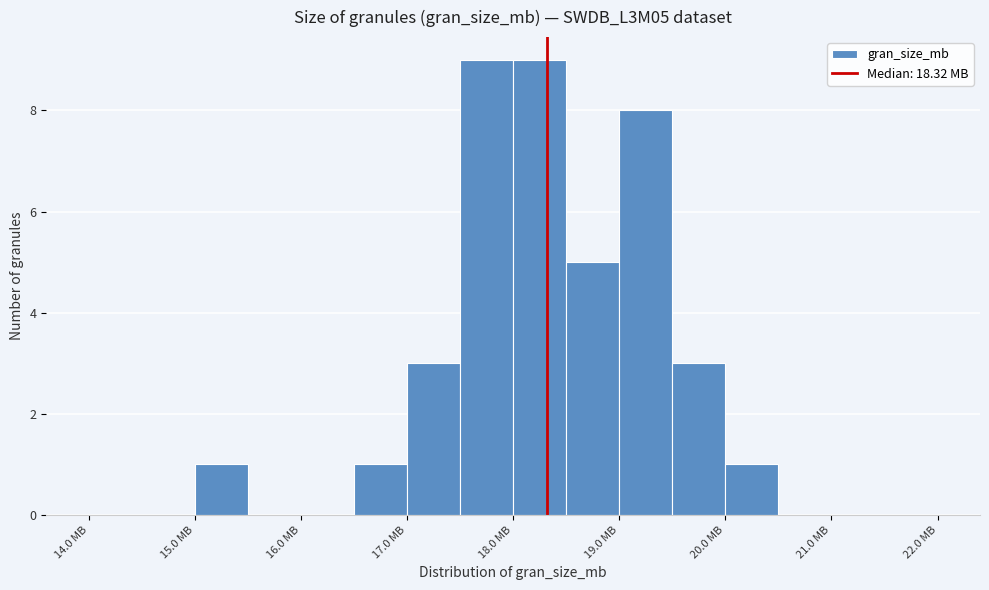

Reading left to right, transcribe this chart: for each bar, give the range it covers on the x-axis and its height. The values are not printed on the chart, so give them approximately, as read against the axis.

14.0 to 14.5: 0
14.5 to 15.0: 0
15.0 to 15.5: 1
15.5 to 16.0: 0
16.0 to 16.5: 0
16.5 to 17.0: 1
17.0 to 17.5: 3
17.5 to 18.0: 9
18.0 to 18.5: 9
18.5 to 19.0: 5
19.0 to 19.5: 8
19.5 to 20.0: 3
20.0 to 20.5: 1
20.5 to 21.0: 0
21.0 to 21.5: 0
21.5 to 22.0: 0